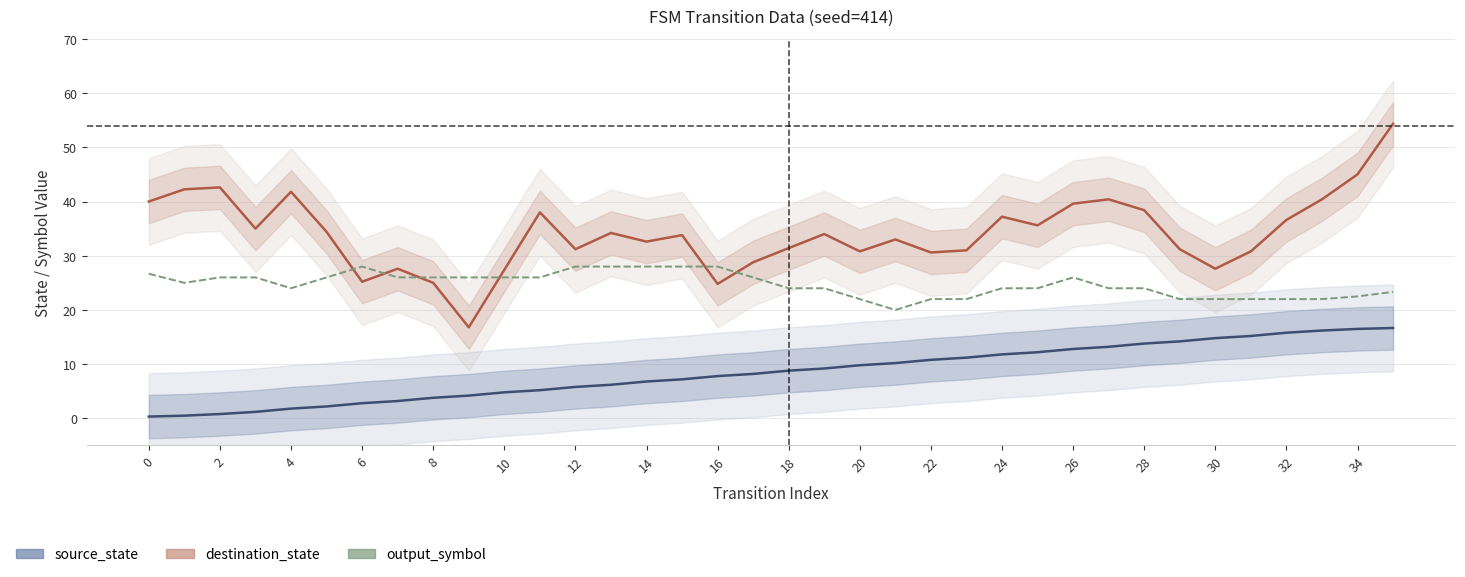

In destination_state, how many points are higher than both neighbors (excluding endpoints)?

10